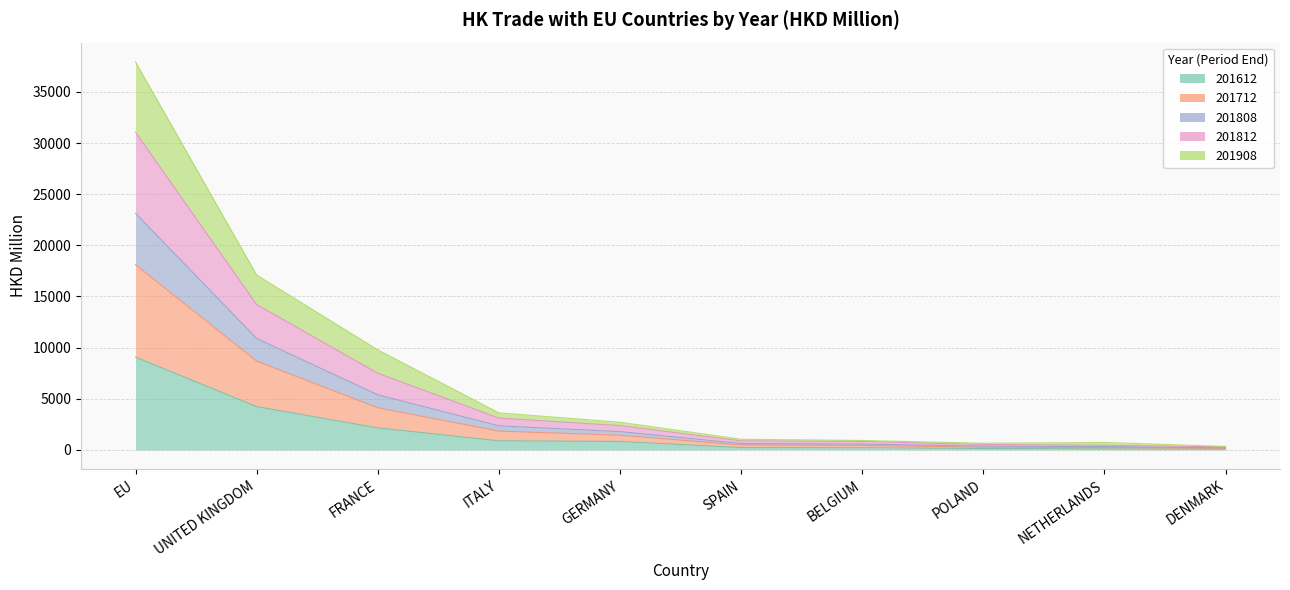

At which label does 201812 first exceed 2372?

EU